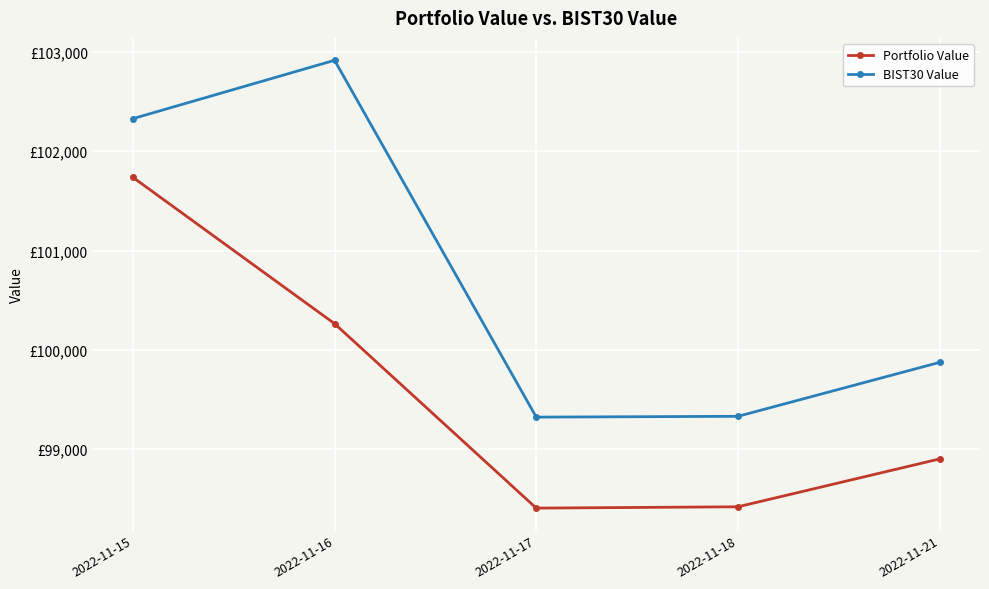

Reading left to right, extract all data points from this chart.

Portfolio Value: 101737.7	100264.3	98407.3	98420.8	98902.6
BIST30 Value: 102328.5	102916.2	99323.5	99331.5	99874.8